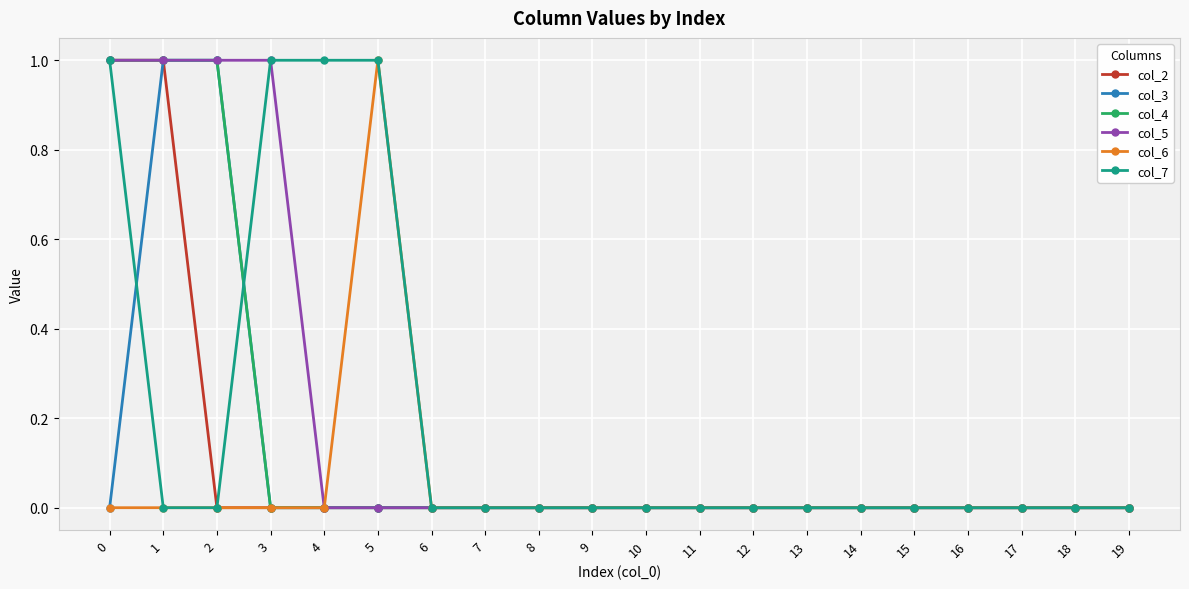

Which series changed the most between 4 and 9?

col_7